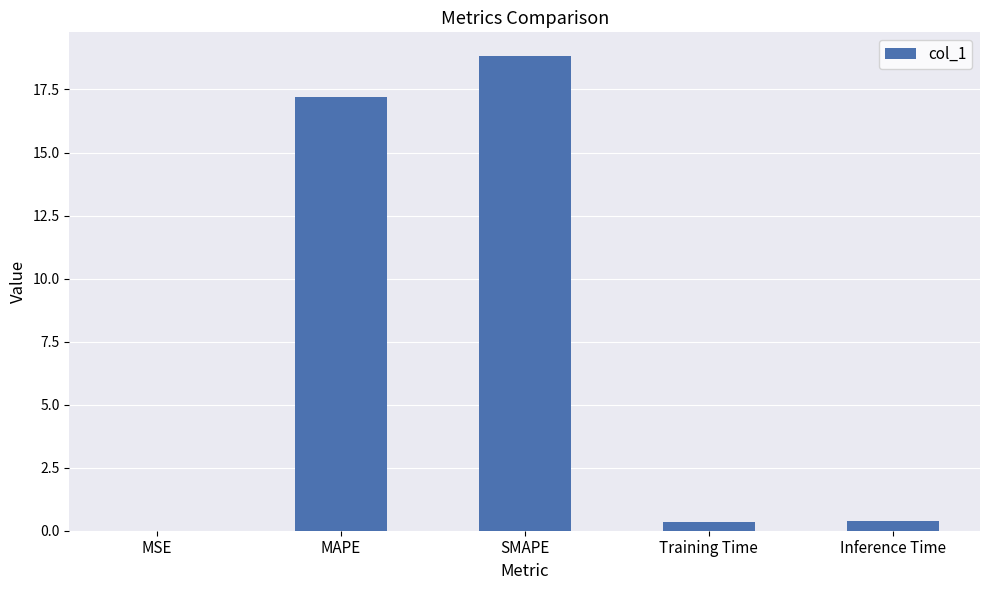

The chart shows a value of 18.8 at SMAPE. True or false?

True